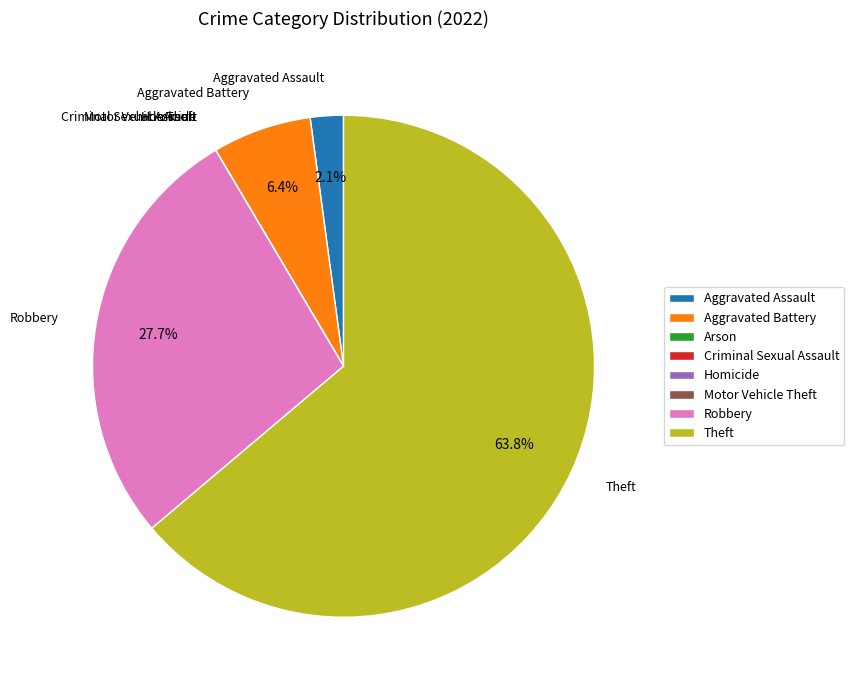

Is Theft the majority of the pie?

Yes